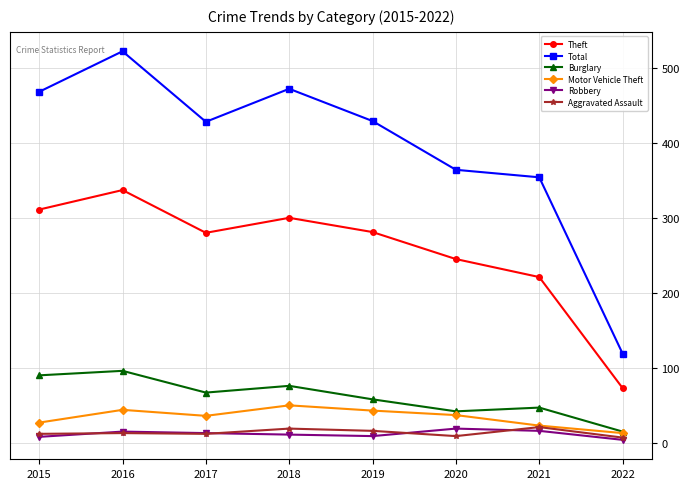

Read the Aggravated Assault value at 2015, to the nearest 10.

10